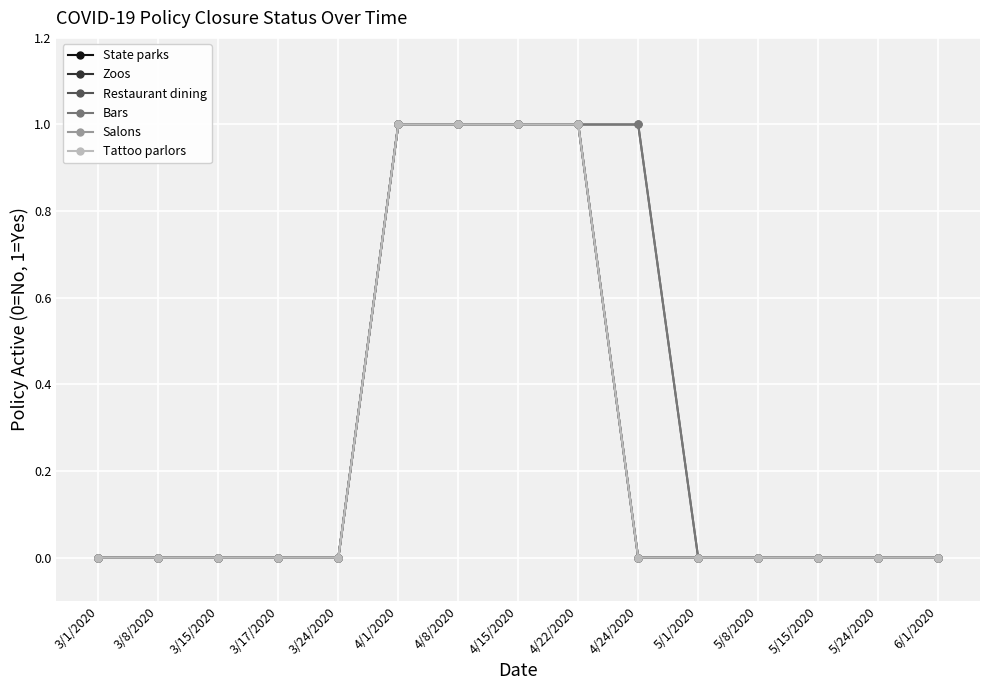

Reading left to right, transcribe all the data shown in this chart.

State parks: 3/1/2020=0	3/8/2020=0	3/15/2020=0	3/17/2020=0	3/24/2020=0	4/1/2020=1	4/8/2020=1	4/15/2020=1	4/22/2020=1	4/24/2020=0	5/1/2020=0	5/8/2020=0	5/15/2020=0	5/24/2020=0	6/1/2020=0
Zoos: 3/1/2020=0	3/8/2020=0	3/15/2020=0	3/17/2020=0	3/24/2020=0	4/1/2020=1	4/8/2020=1	4/15/2020=1	4/22/2020=1	4/24/2020=0	5/1/2020=0	5/8/2020=0	5/15/2020=0	5/24/2020=0	6/1/2020=0
Restaurant dining: 3/1/2020=0	3/8/2020=0	3/15/2020=0	3/17/2020=0	3/24/2020=0	4/1/2020=1	4/8/2020=1	4/15/2020=1	4/22/2020=1	4/24/2020=1	5/1/2020=0	5/8/2020=0	5/15/2020=0	5/24/2020=0	6/1/2020=0
Bars: 3/1/2020=0	3/8/2020=0	3/15/2020=0	3/17/2020=0	3/24/2020=0	4/1/2020=1	4/8/2020=1	4/15/2020=1	4/22/2020=1	4/24/2020=1	5/1/2020=0	5/8/2020=0	5/15/2020=0	5/24/2020=0	6/1/2020=0
Salons: 3/1/2020=0	3/8/2020=0	3/15/2020=0	3/17/2020=0	3/24/2020=0	4/1/2020=1	4/8/2020=1	4/15/2020=1	4/22/2020=1	4/24/2020=0	5/1/2020=0	5/8/2020=0	5/15/2020=0	5/24/2020=0	6/1/2020=0
Tattoo parlors: 3/1/2020=0	3/8/2020=0	3/15/2020=0	3/17/2020=0	3/24/2020=0	4/1/2020=1	4/8/2020=1	4/15/2020=1	4/22/2020=1	4/24/2020=0	5/1/2020=0	5/8/2020=0	5/15/2020=0	5/24/2020=0	6/1/2020=0